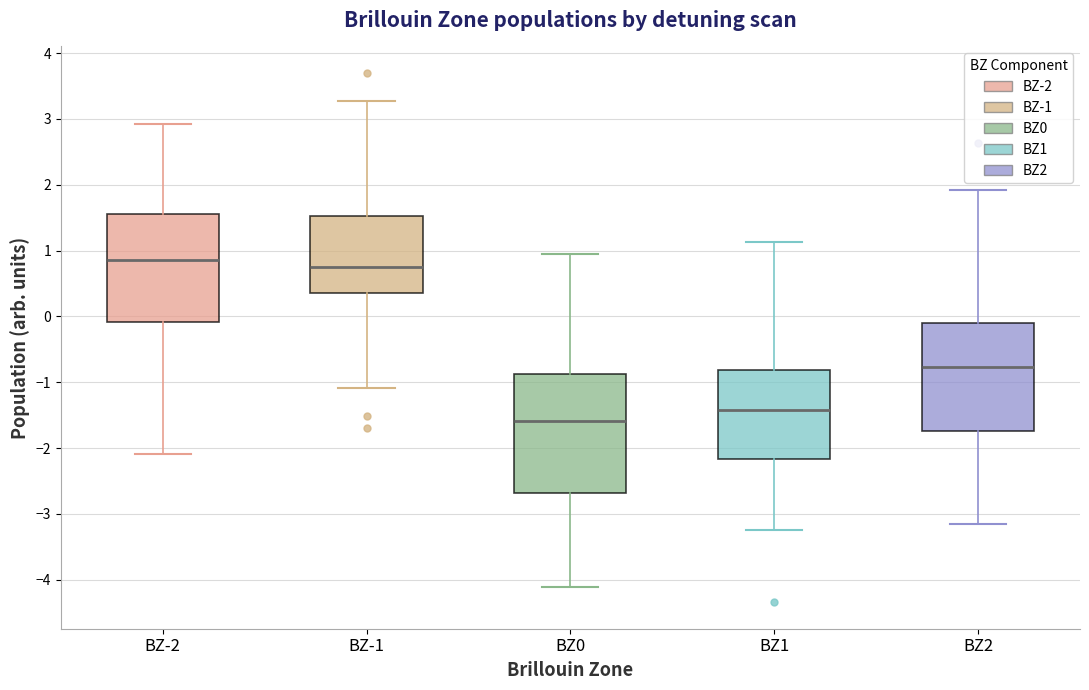

Where does the upper whisker of the box for BZ0 end on the y-axis? The values are not printed on the chart, so give them approximately, as read against the axis.

0.9